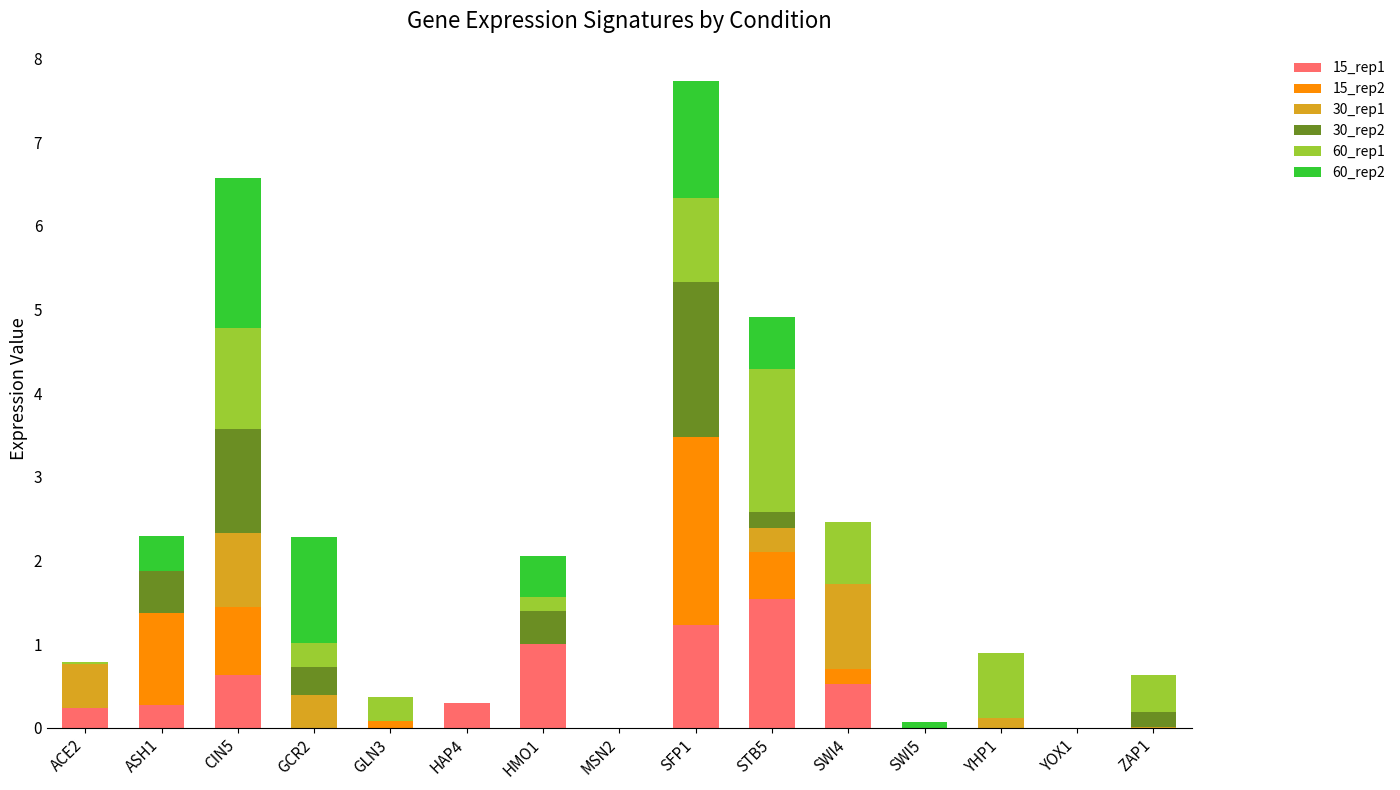

What is the total value across all series at STB5?

4.9